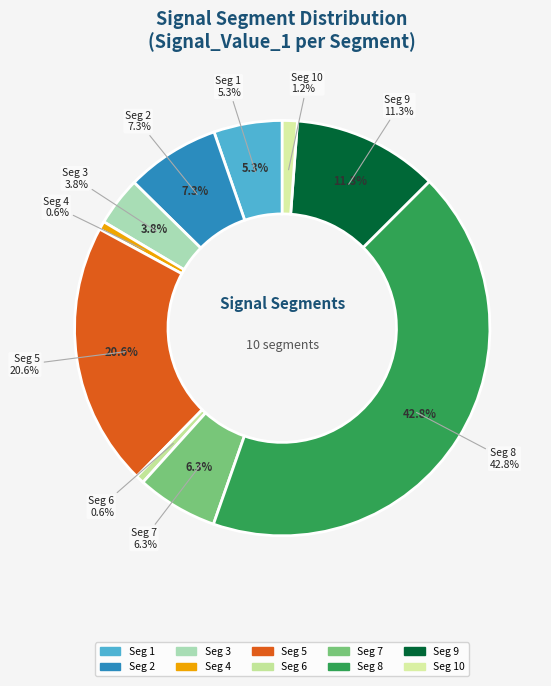

What percentage do signal segment 10 and signal segment 5 together represent?

21.7%